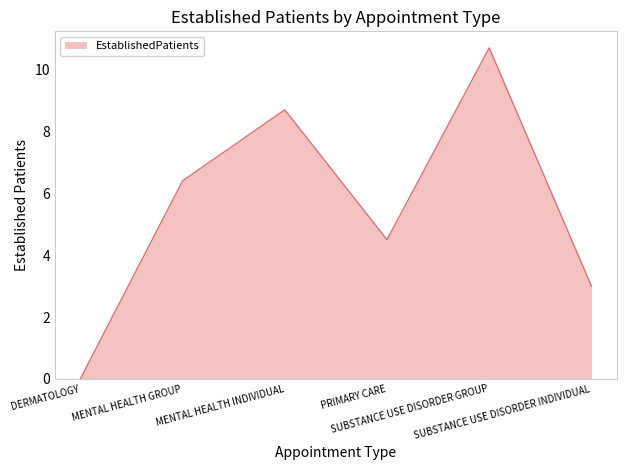

What is the change in value from MENTAL HEALTH GROUP to SUBSTANCE USE DISORDER INDIVIDUAL?

-3.4